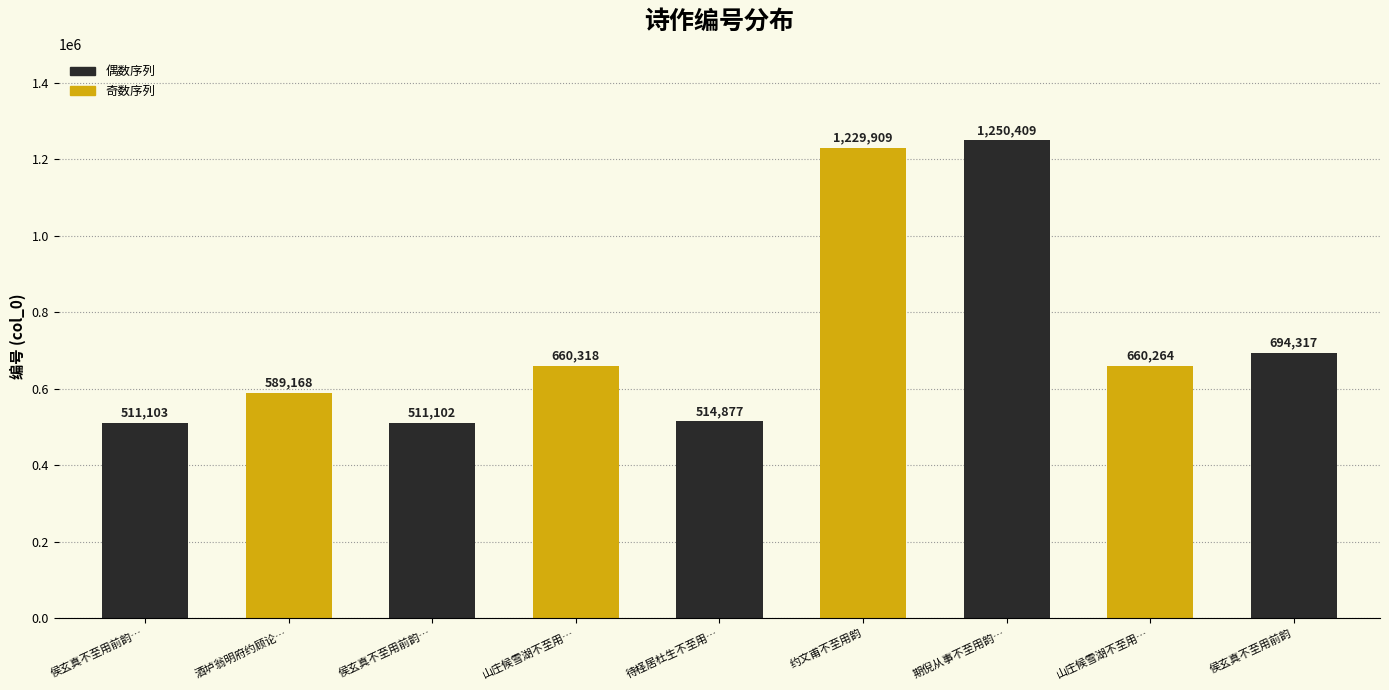

List the labels in order of value, largest first.

期倪从事不至用韵…, 约文甫不至用韵, 侯玄真不至用前韵, 山庄候雪湖不至用…, 山庄候雪湖不至用…, 酒垆翁明府约顾论…, 待柽居杜生不至用…, 侯玄真不至用前韵…, 侯玄真不至用前韵…